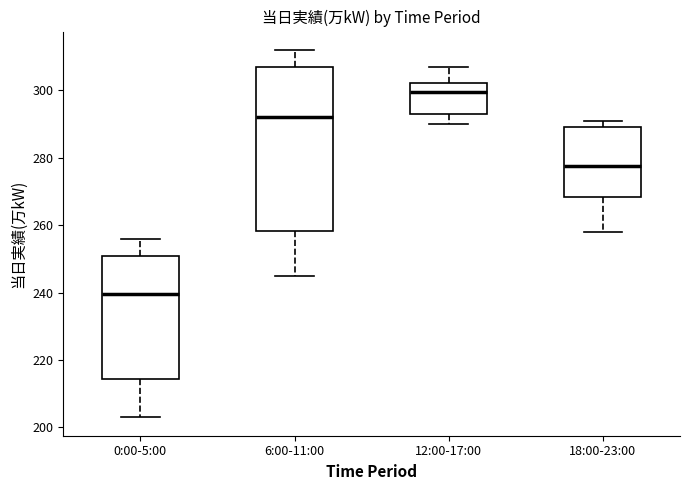

Where does the median line of the box for 12:00-17:00 sit on the y-axis? The values are not printed on the chart, so give them approximately, as read against the axis.

300